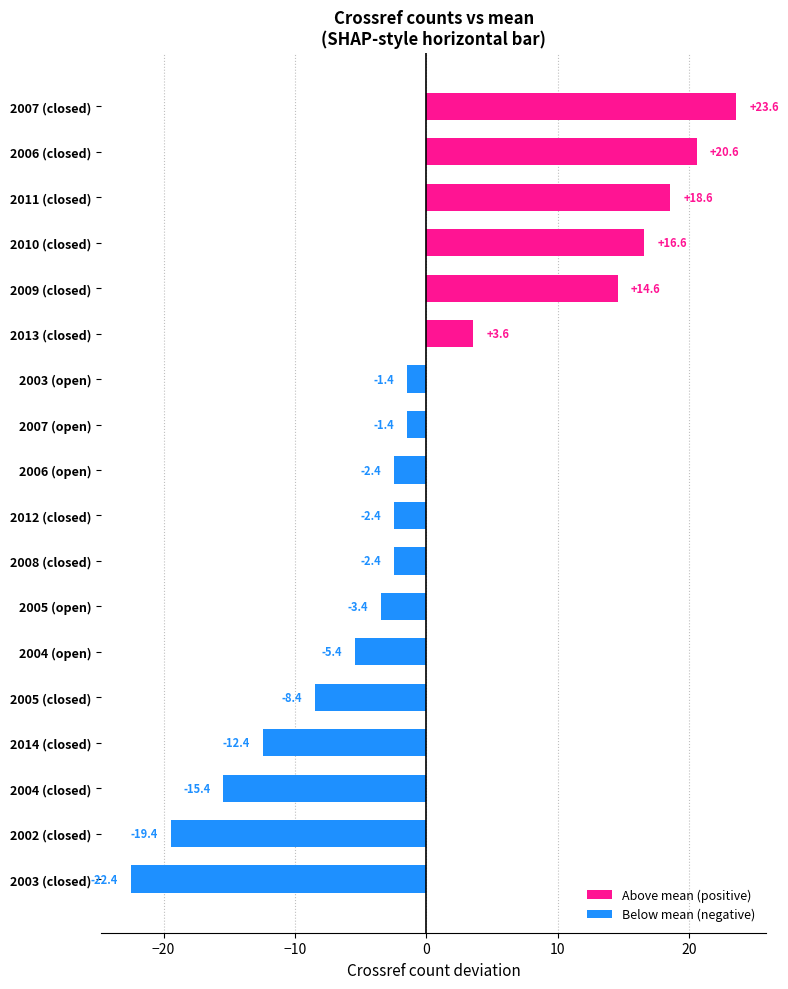

Which category has the highest value across all series?

2007 (closed)